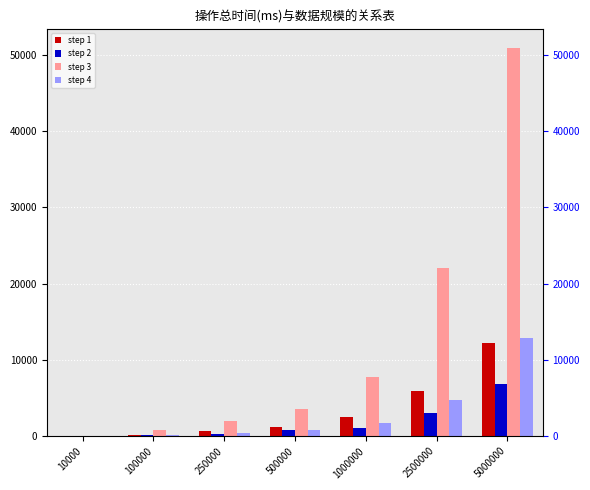

Which series has the widest spread of values?

step 3